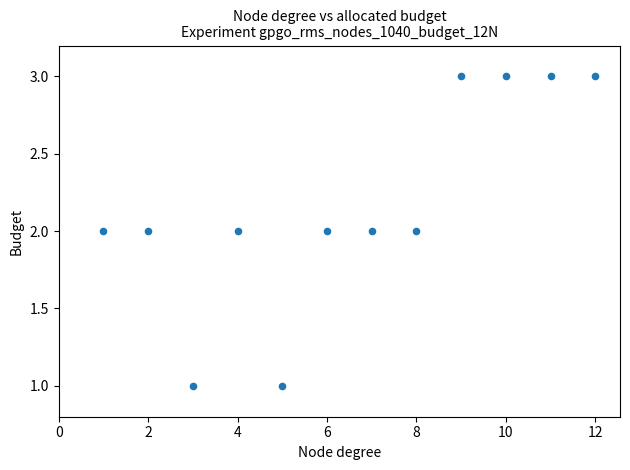

What is the average X value?

6